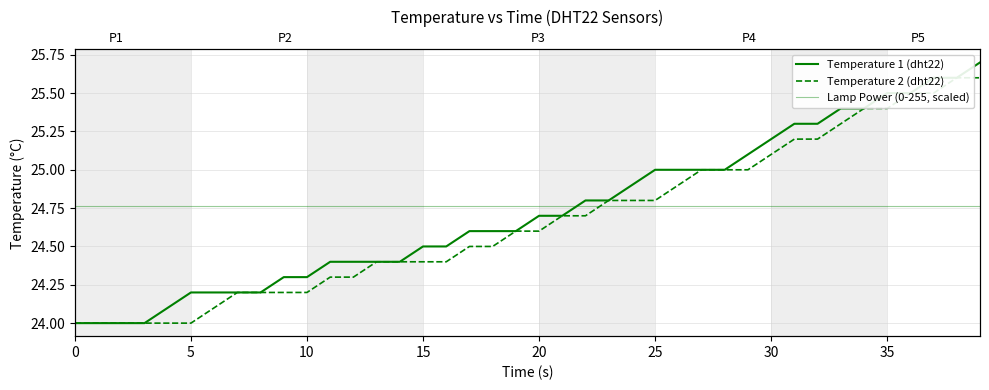

The Temperature 2 (dht22) series shows 25.4 at 35. True or false?

True